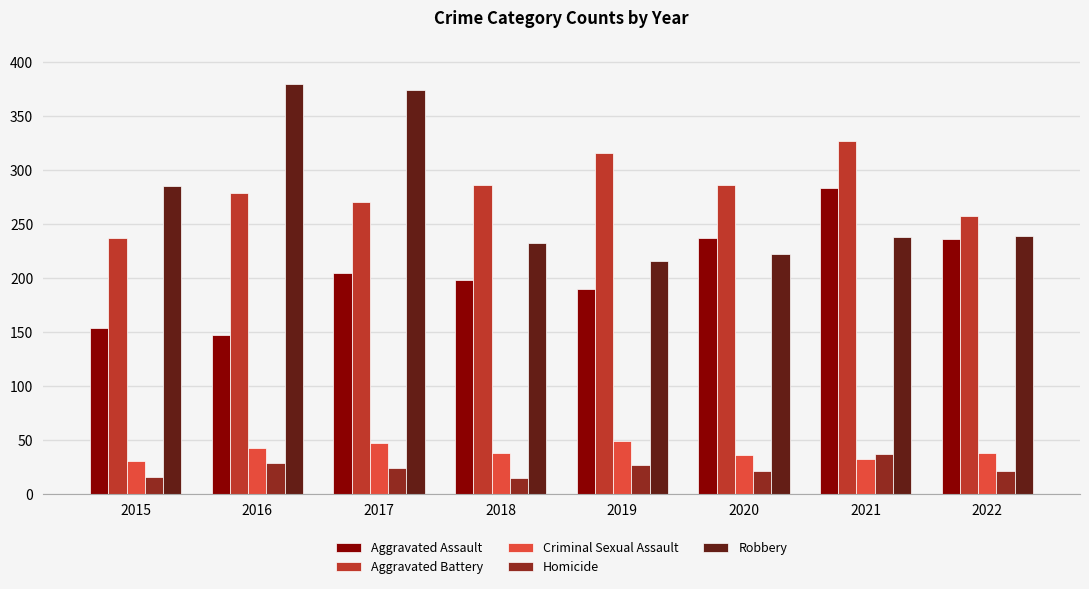

How many series are shown in this chart?

5